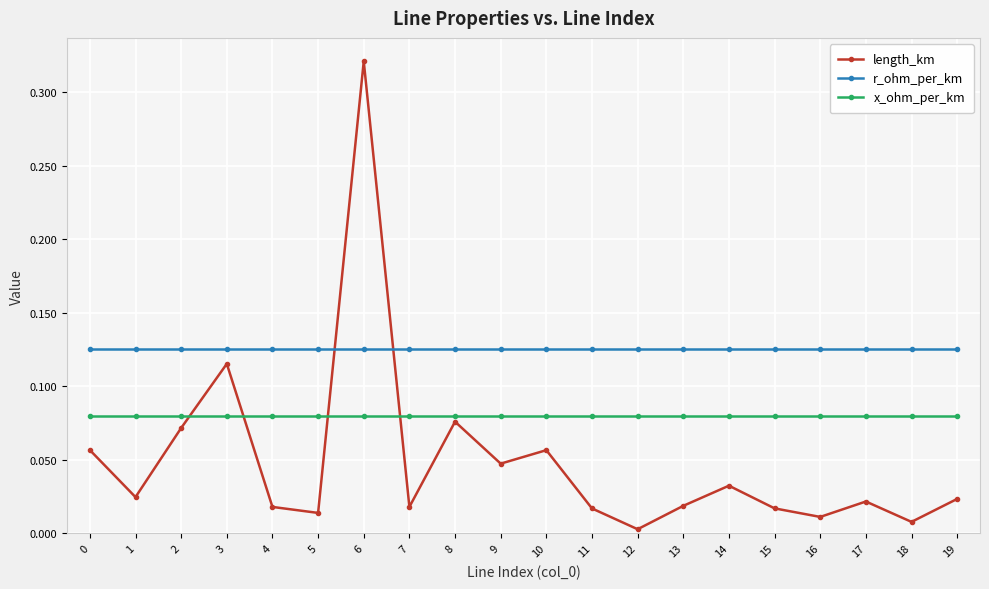

At which category does length_km reach its first local valley?

1